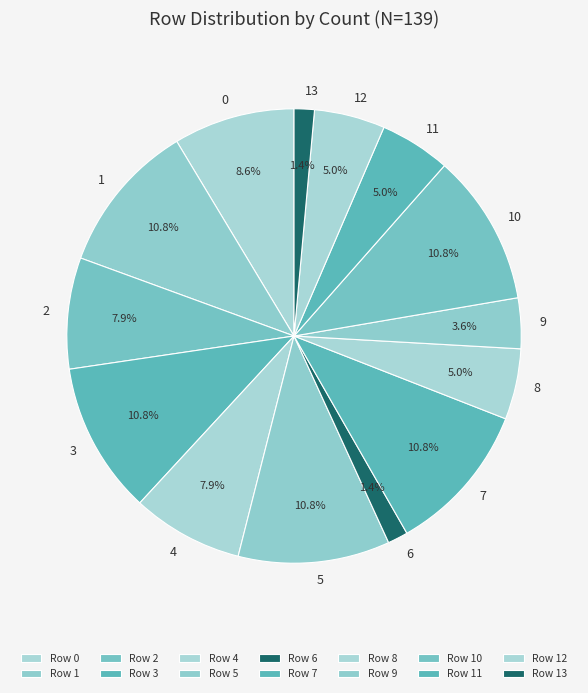

Count the number of slices in the pie.

14